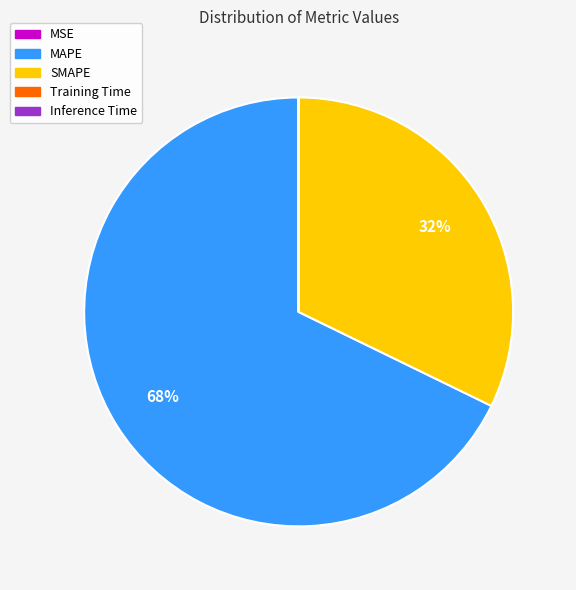

To the nearest percent, what is the difference between the largest and smallest slice percentages?

68%